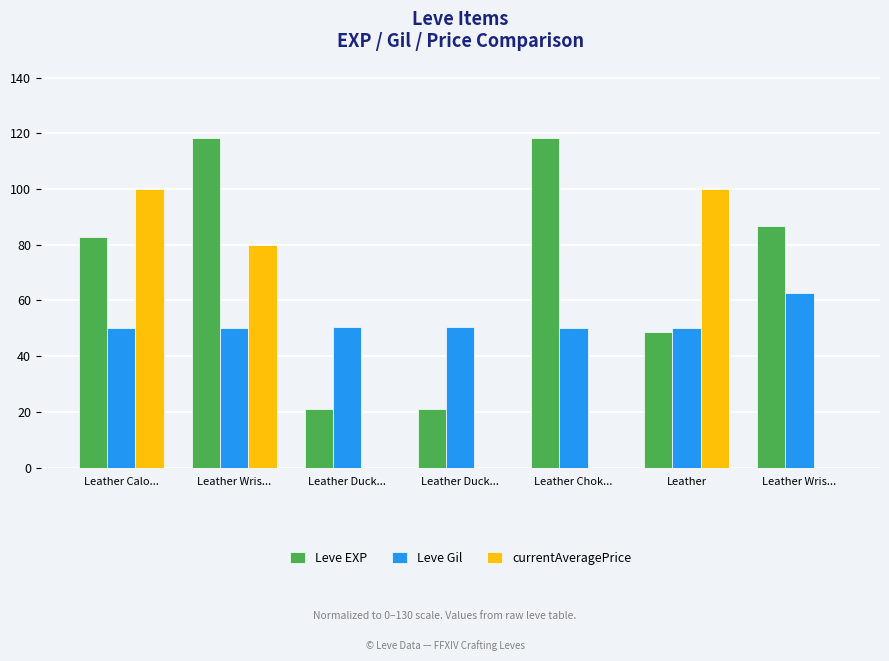

What is the average value of the currentAveragePrice series?

40.0